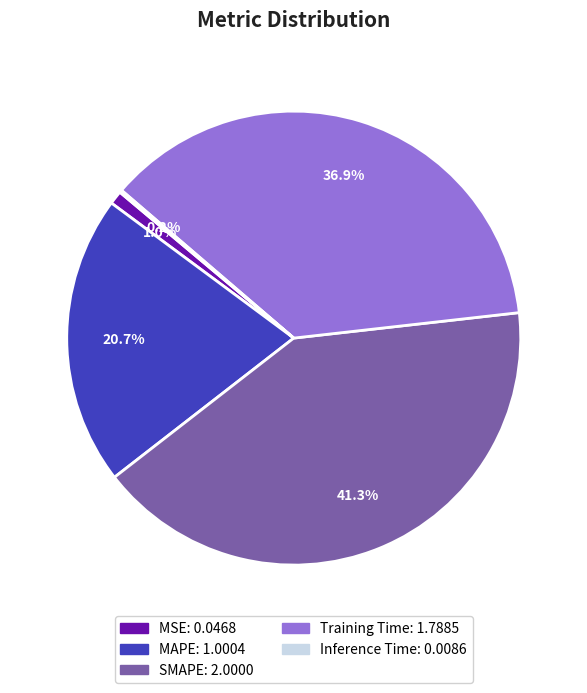

Does any single category account for the majority?

No